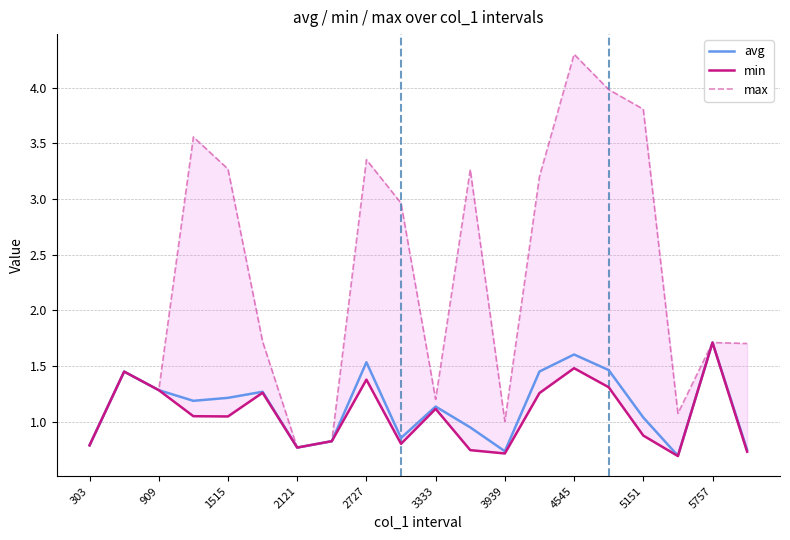

True or false: max and avg cross at least once.

False